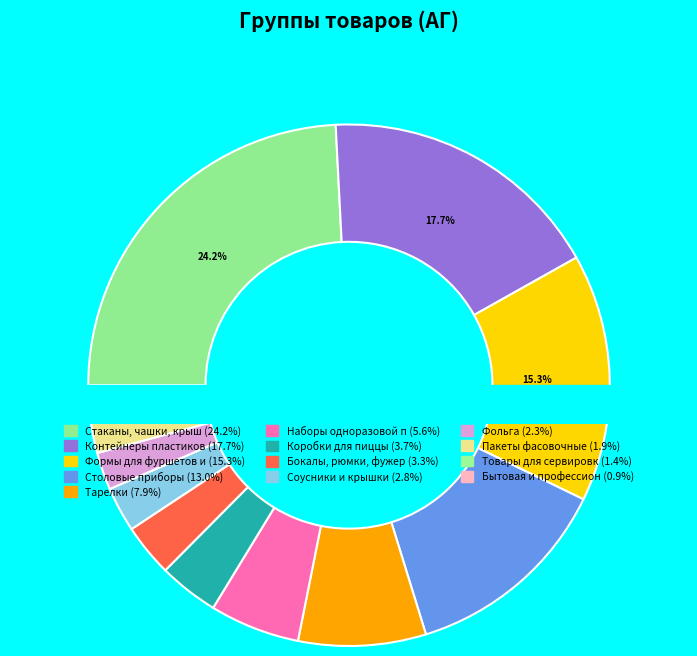

What is the largest slice in the pie chart?

Стаканы, чашки, крыш